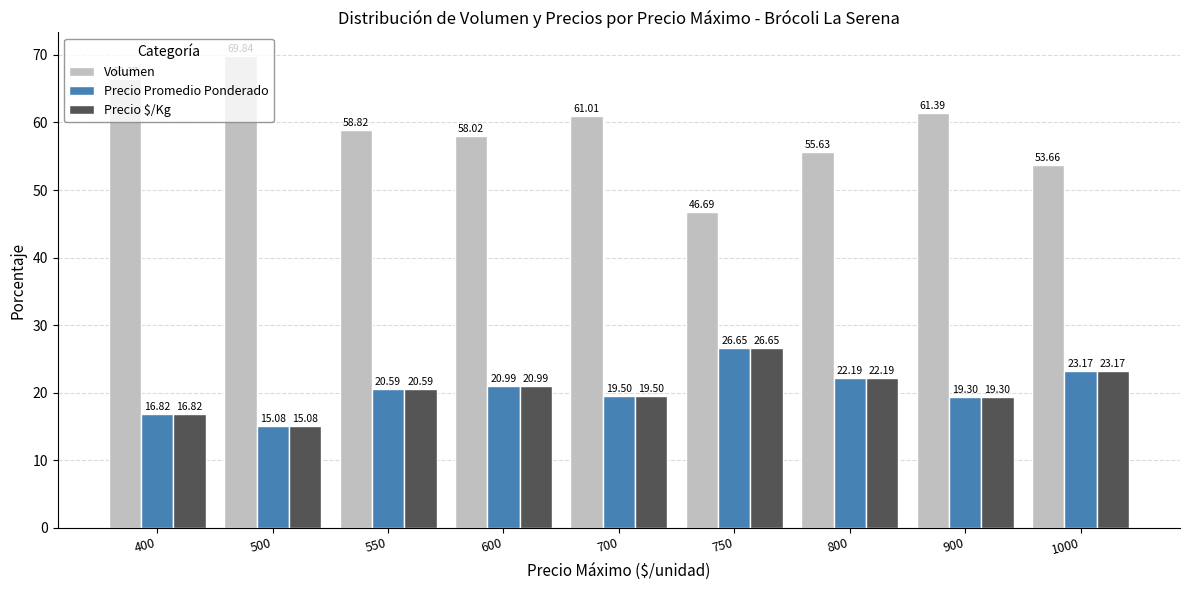

What is the value of the Precio $/Kg bar at the 5th from the left?

19.5